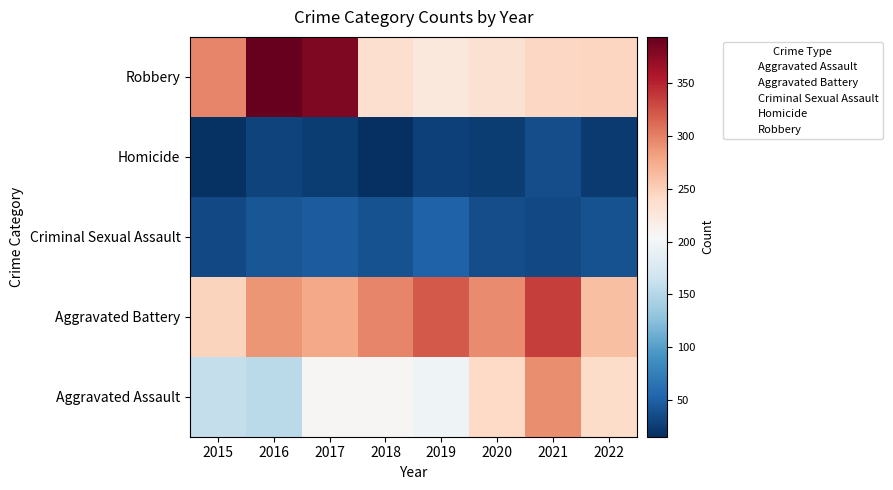

Reading left to right, what are all the values shown in this chart?

Aggravated Assault: 2015=160	2016=154	2017=207	2018=206	2019=197	2020=242	2021=292	2022=239
Aggravated Battery: 2015=246	2016=288	2017=277	2018=297	2019=321	2020=294	2021=336	2022=261
Criminal Sexual Assault: 2015=34	2016=43	2017=47	2018=40	2019=51	2020=36	2021=33	2022=39
Homicide: 2015=17	2016=29	2017=24	2018=15	2019=27	2020=24	2021=37	2022=23
Robbery: 2015=297	2016=394	2017=381	2018=237	2019=224	2020=233	2021=244	2022=245